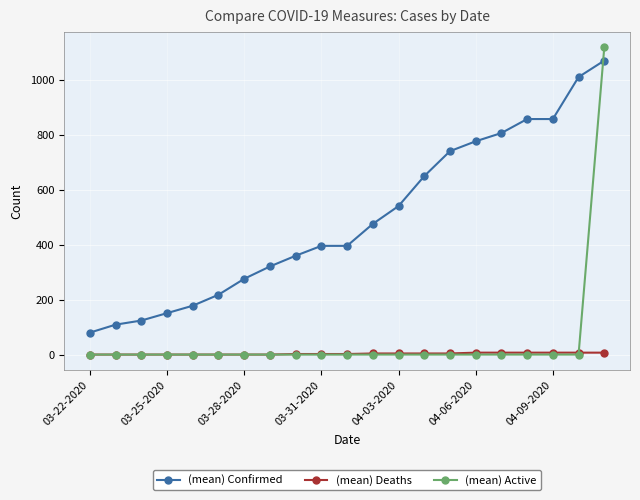

How many lines are shown in the chart?

3